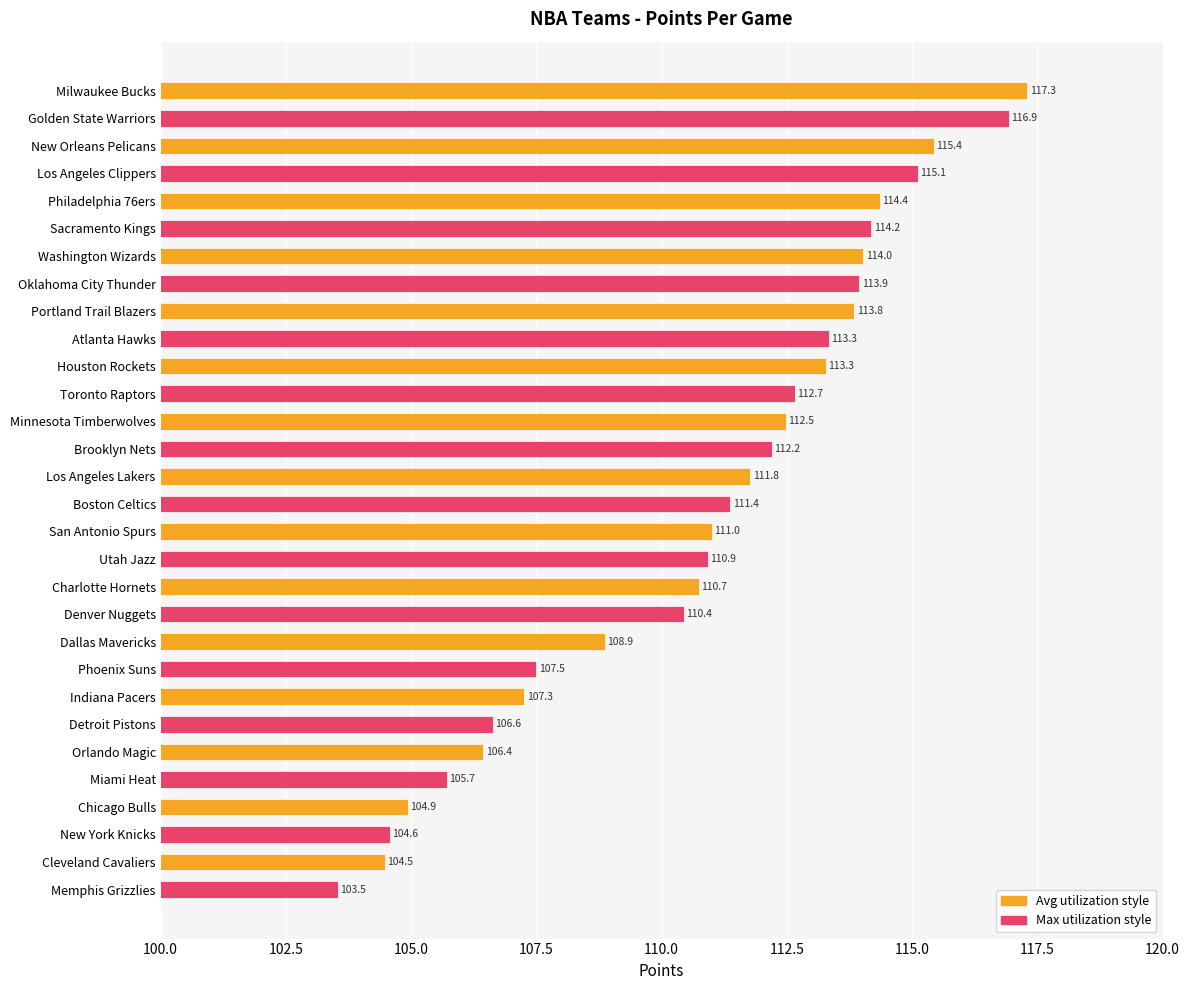

True or false: the data shows 50.5 at Utah Jazz.

False